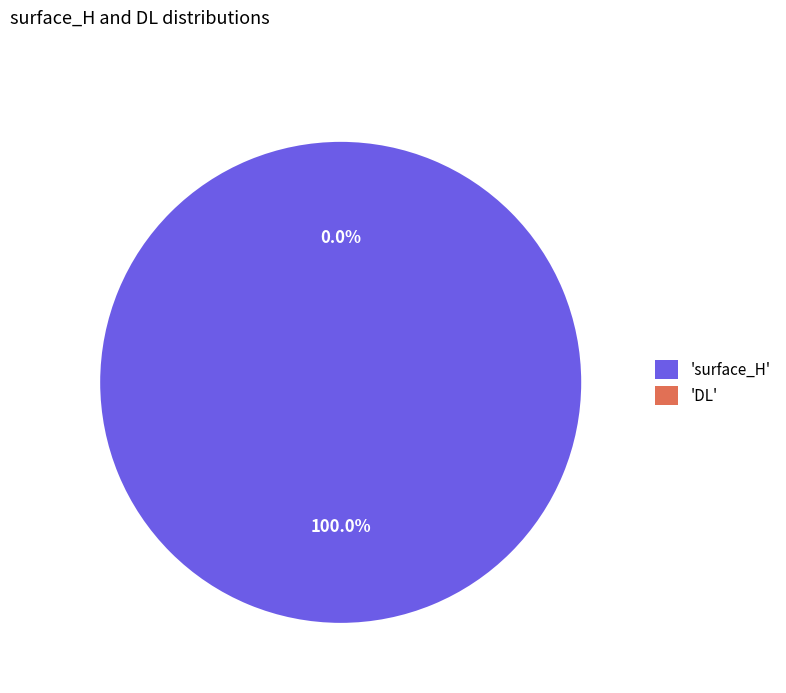

Is it true that surface_H is 99% of the pie?

False